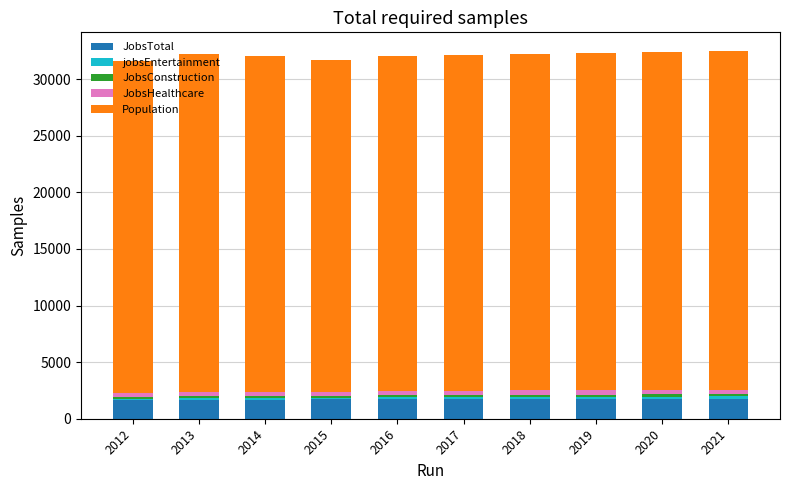

What is the highest value of the JobsTotal series?

1786